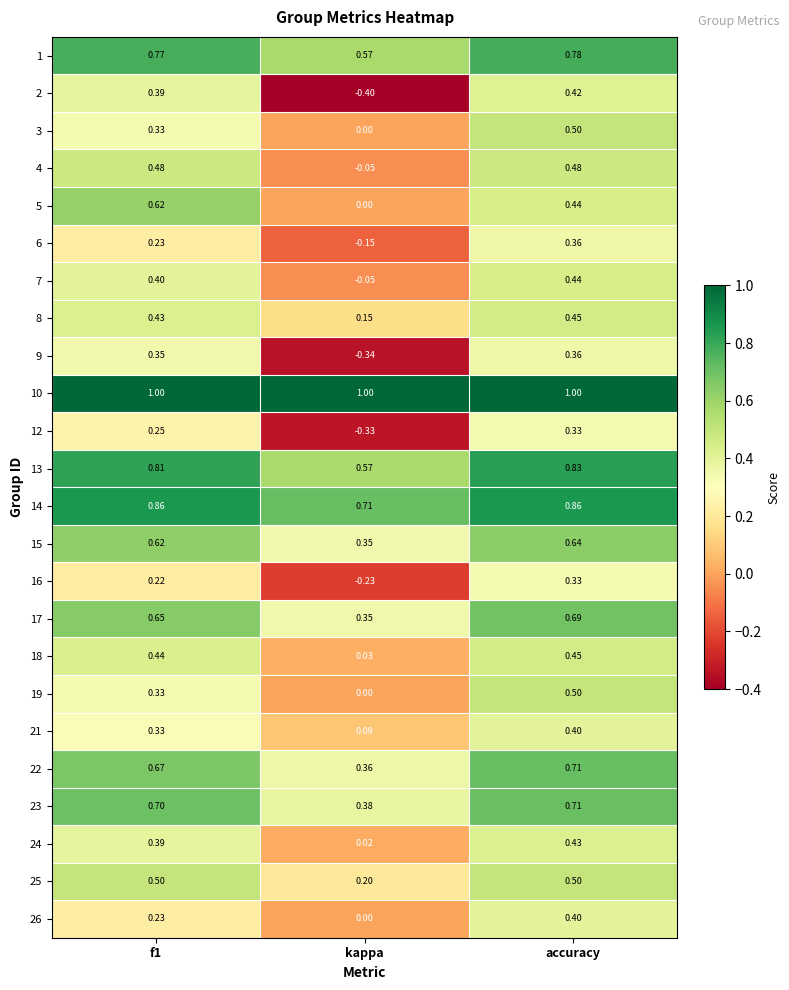

At which category is the sum across all series the highest?

accuracy